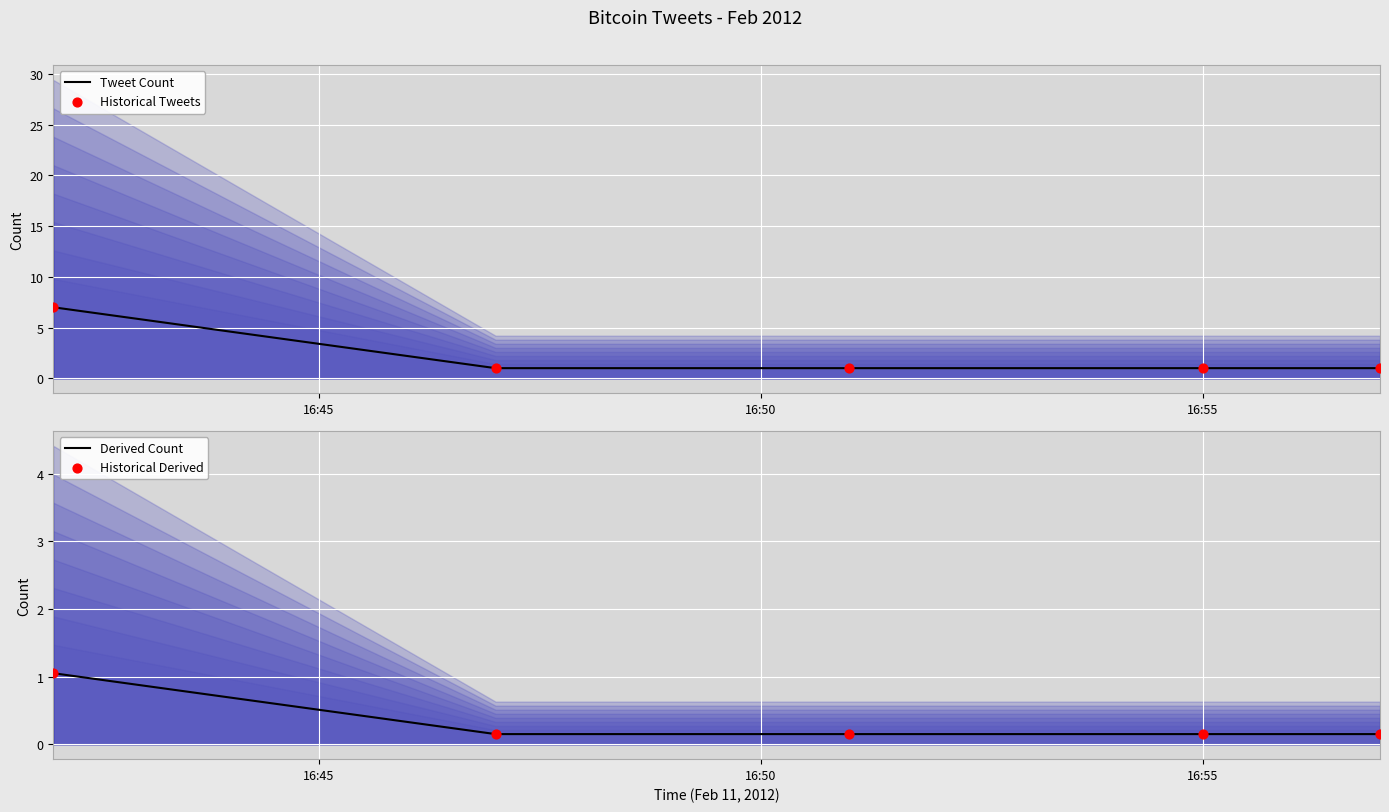

At which category is the sum across all series the highest?

16:45